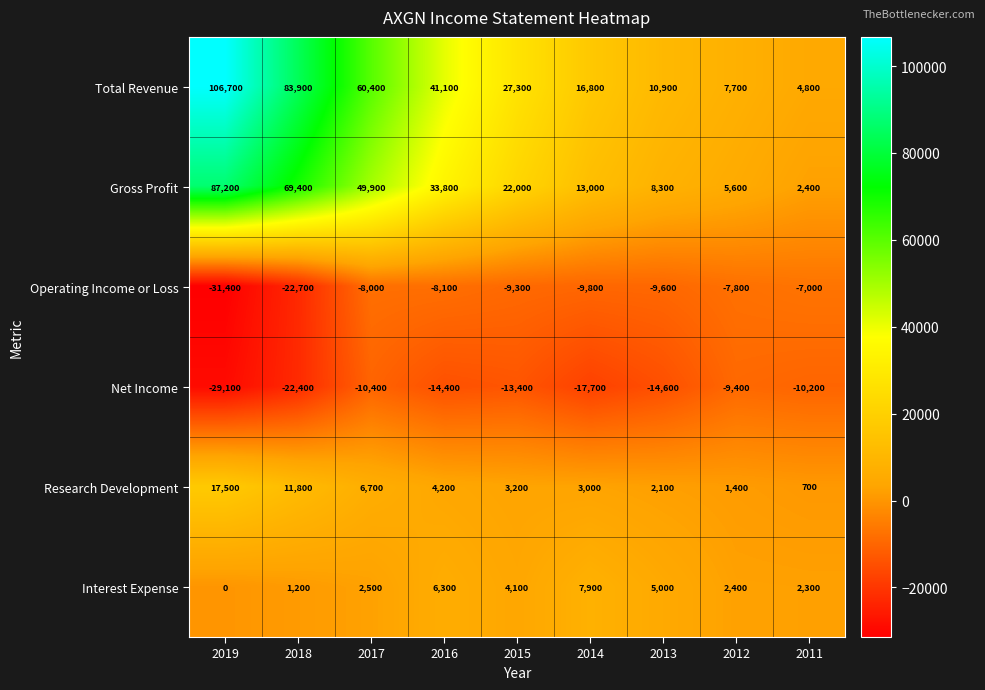

At which category is the sum across all series the highest?

2019